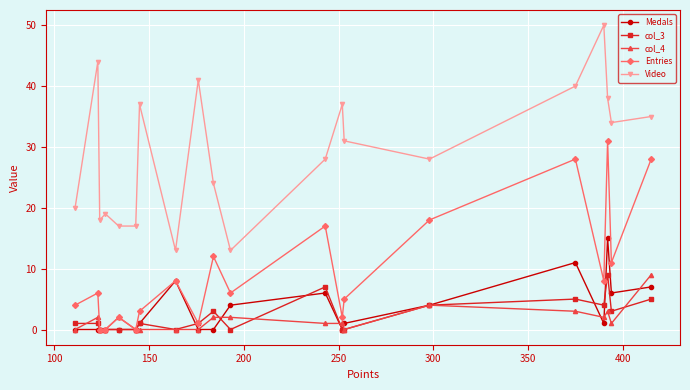

Is this an area chart (filled region under the line)?

No